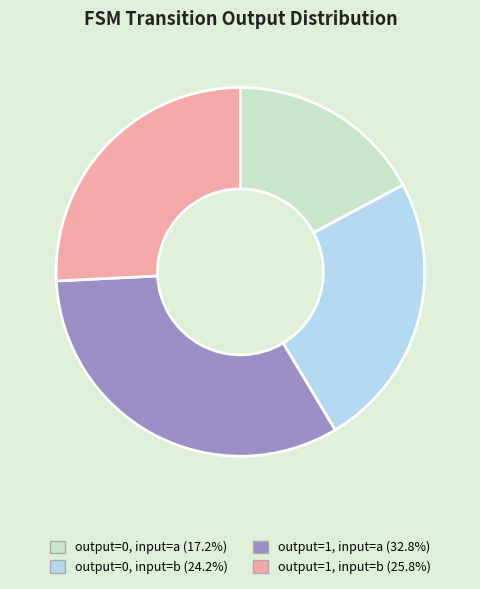

Does any single category account for the majority?

No